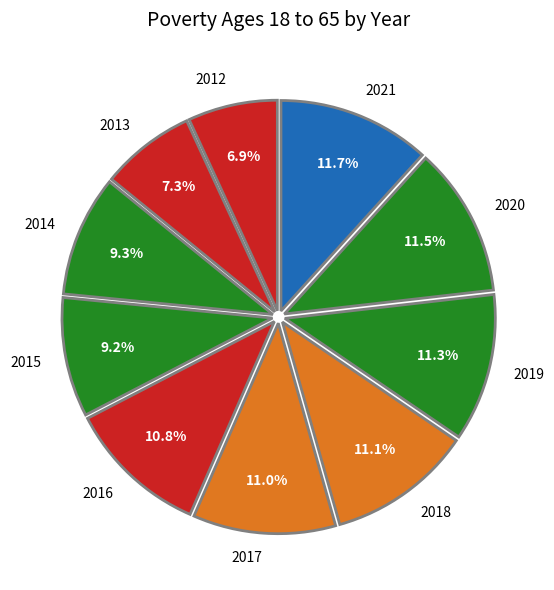

To the nearest percent, what is the difference between the largest and smallest slice percentages?

5%